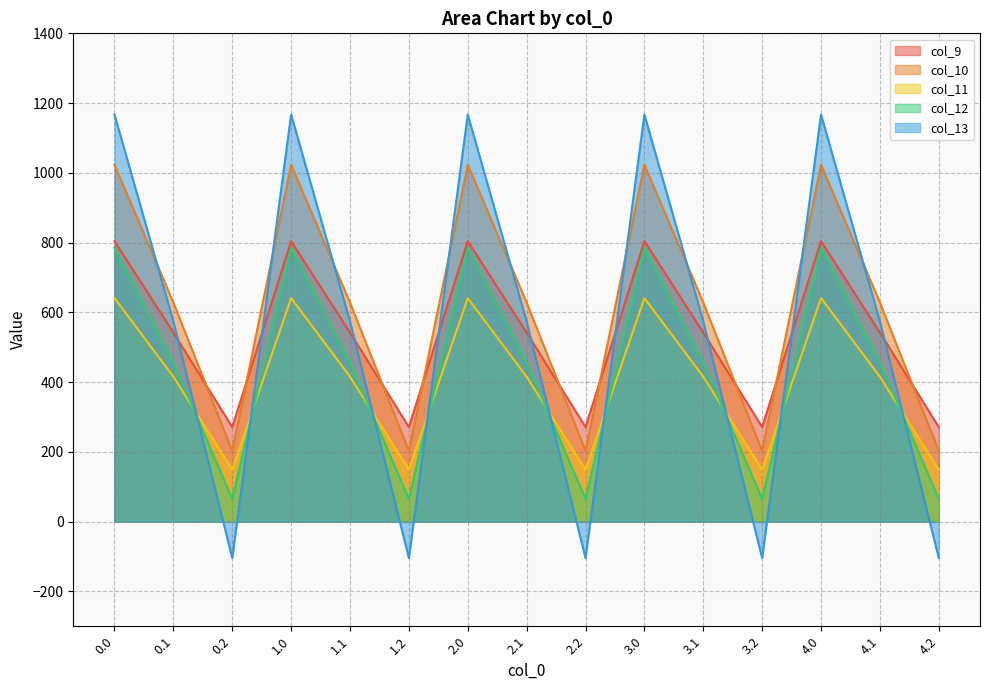

At which category does the chart reach its minimum across all series?

0.2